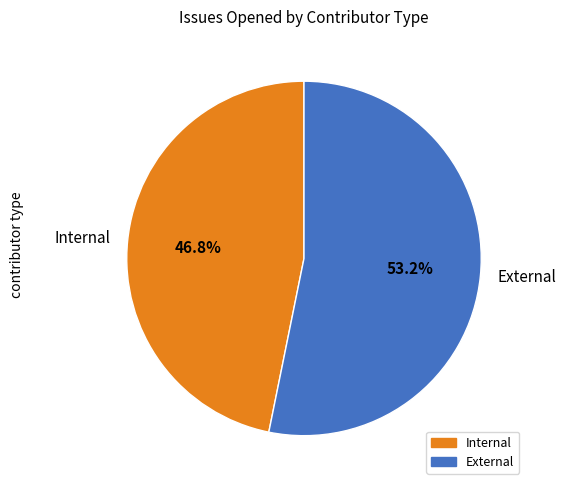

What portion of the pie excludes External?

46.8%